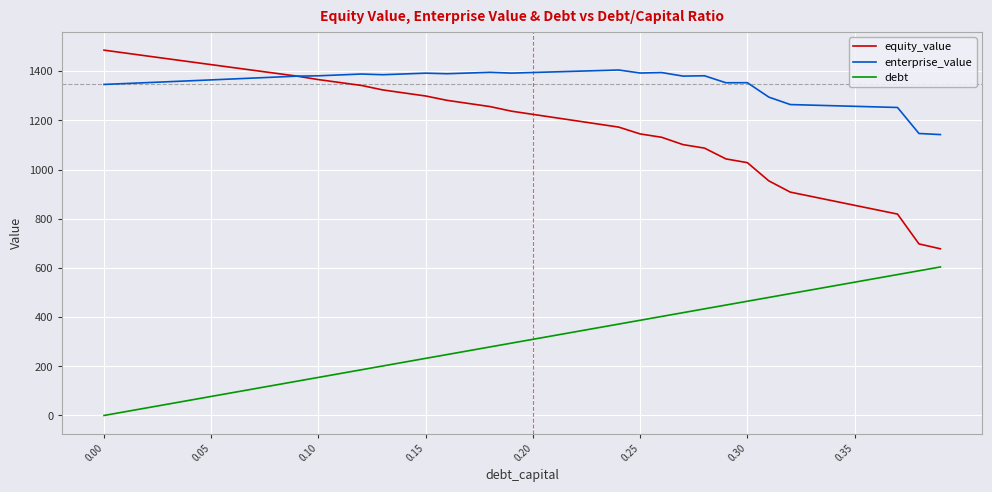

Rank the series by their maximum value, from lowest to highest.

debt, enterprise_value, equity_value